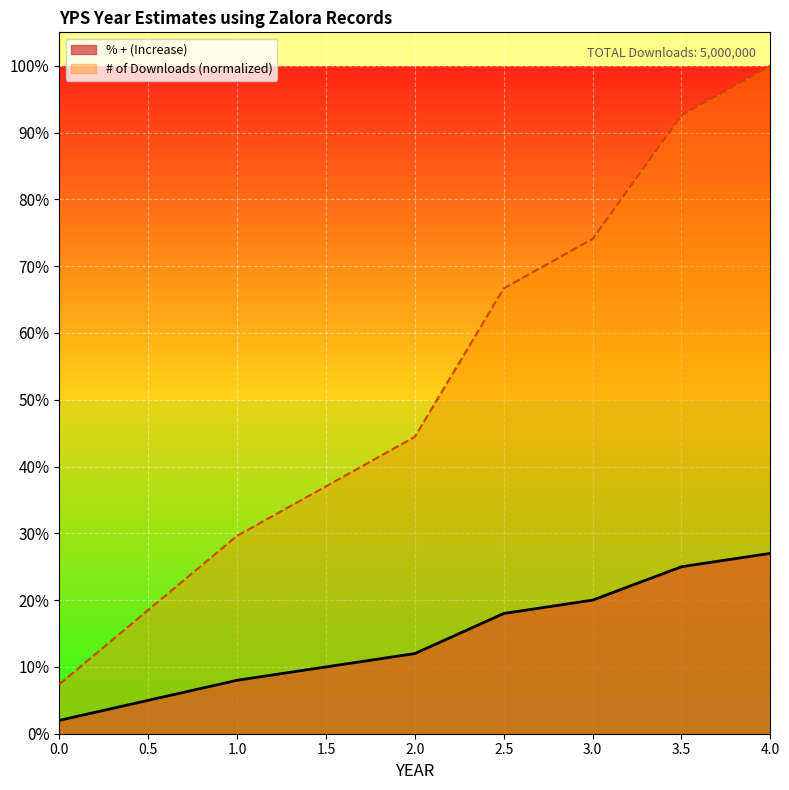

The % + (Increase) series shows 0.1 at 2.0. True or false?

True